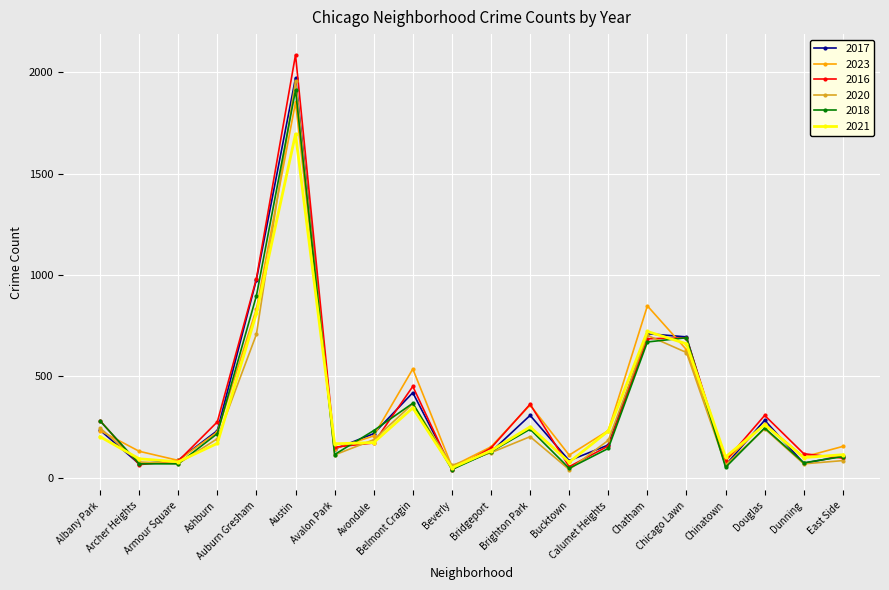

What is the maximum value for 2016?

2086